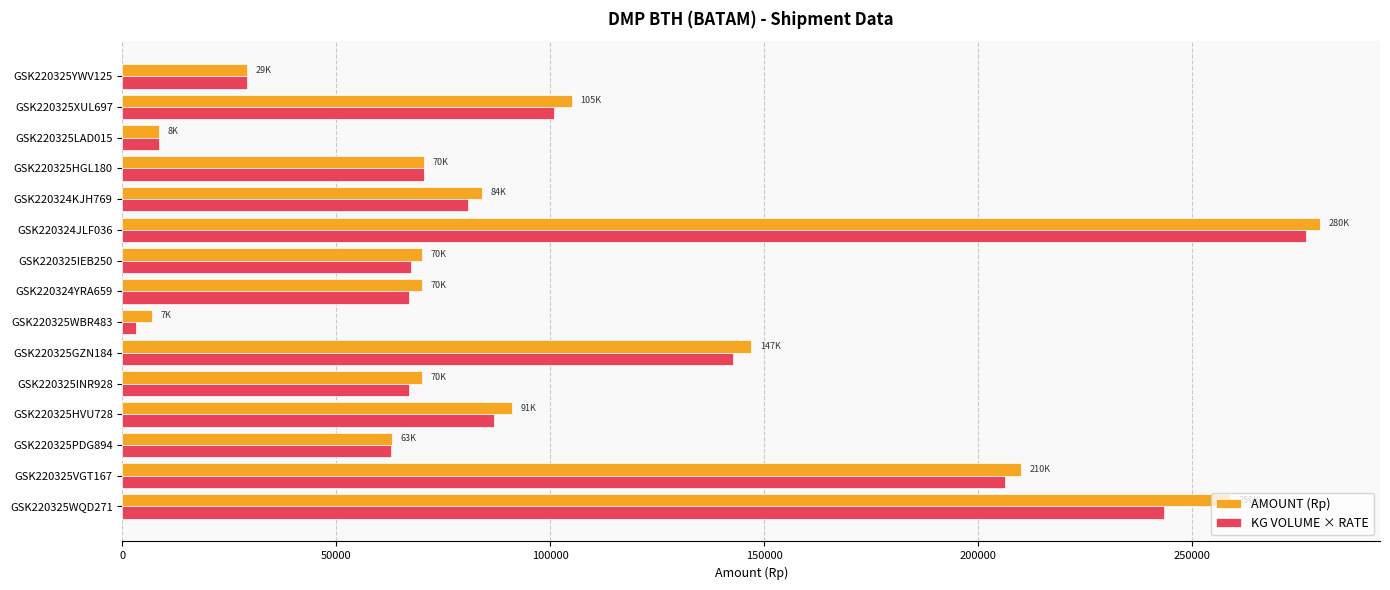

What is the spread (max minus min) of values at GSK220325VGT167?

3759.0